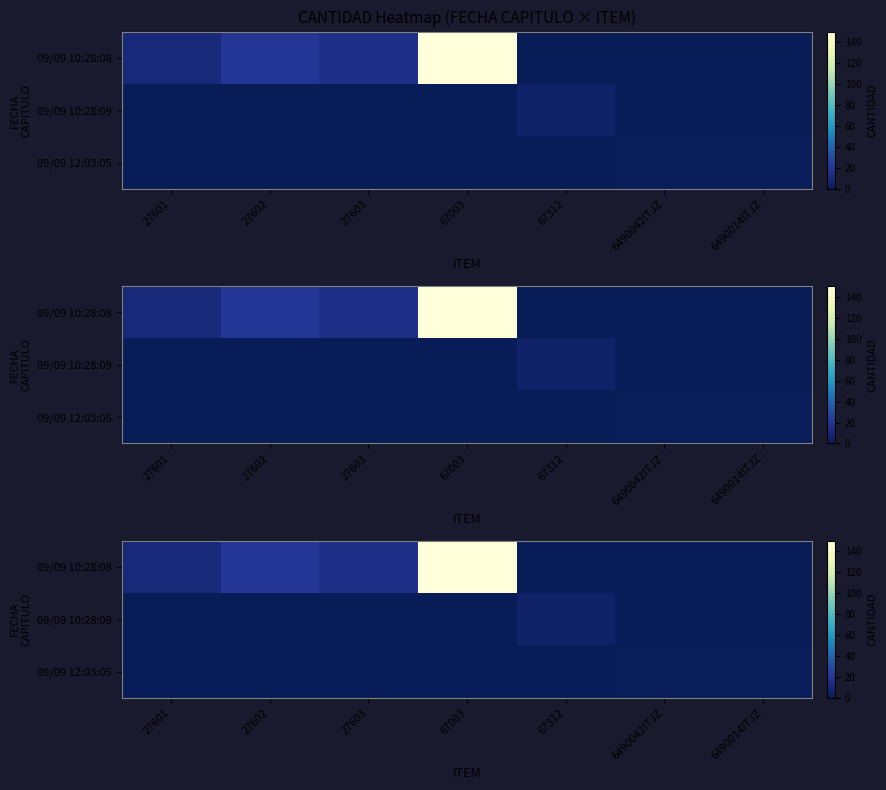

List the series in order of their peak value, lowest first.

09/09 12:03:05, 09/09 10:28:09, 09/09 10:28:08